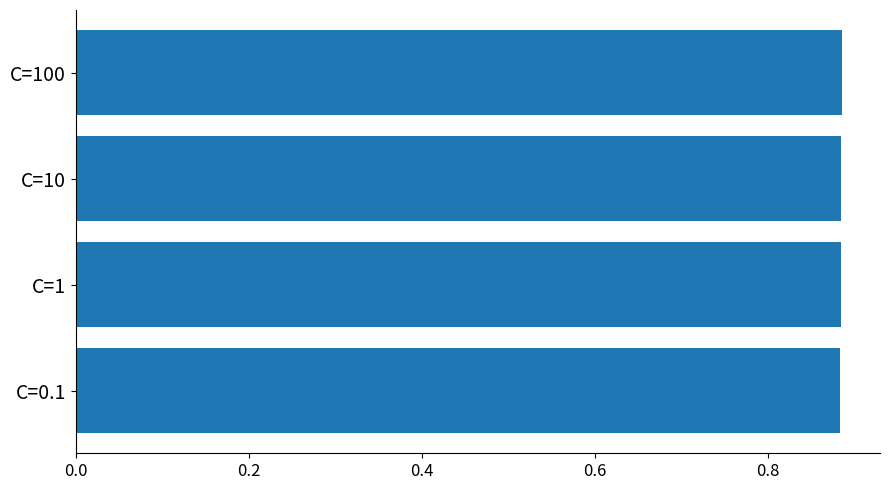

The chart shows a value of 1.3 at C=10. True or false?

False